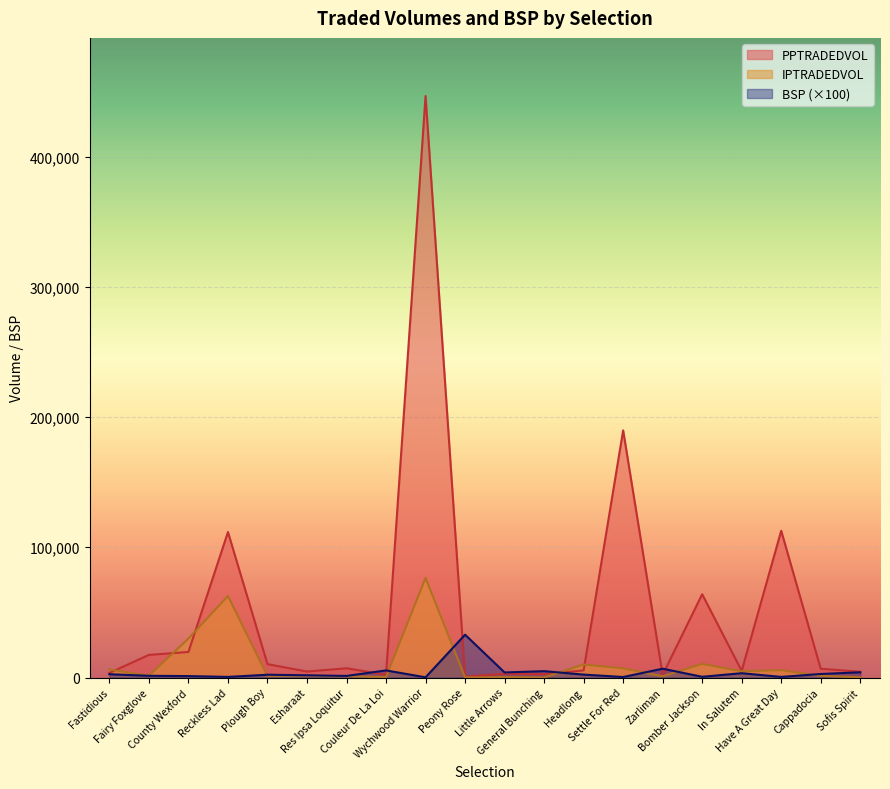

The IPTRADEDVOL series shows 29923.7 at County Wexford. True or false?

True